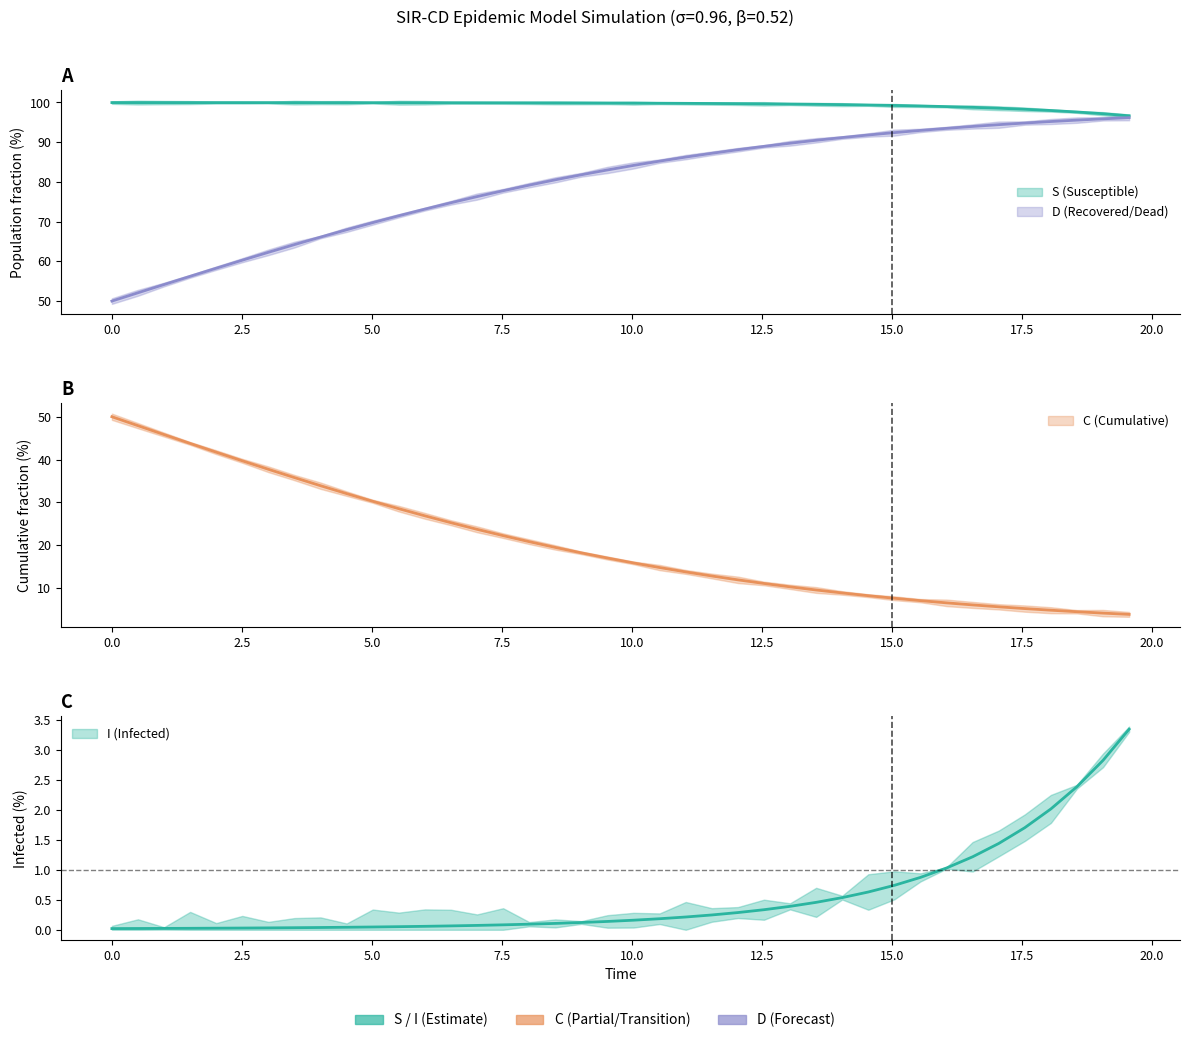

How many series are shown in this chart?

4